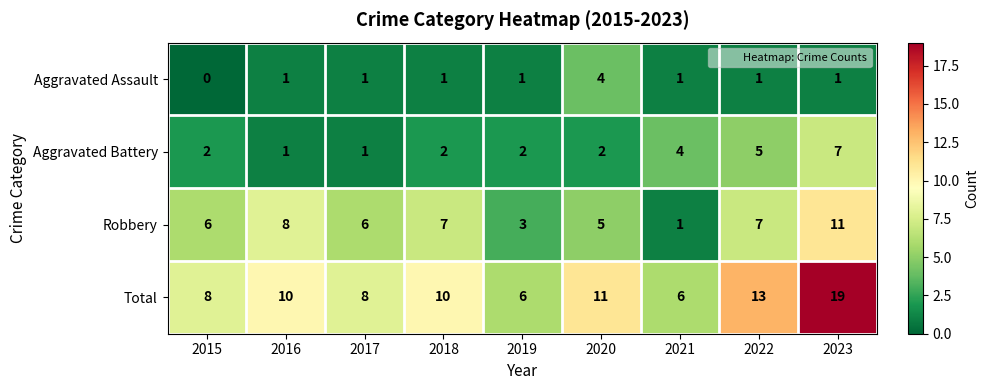

What is the total value across all series at 2022?

26